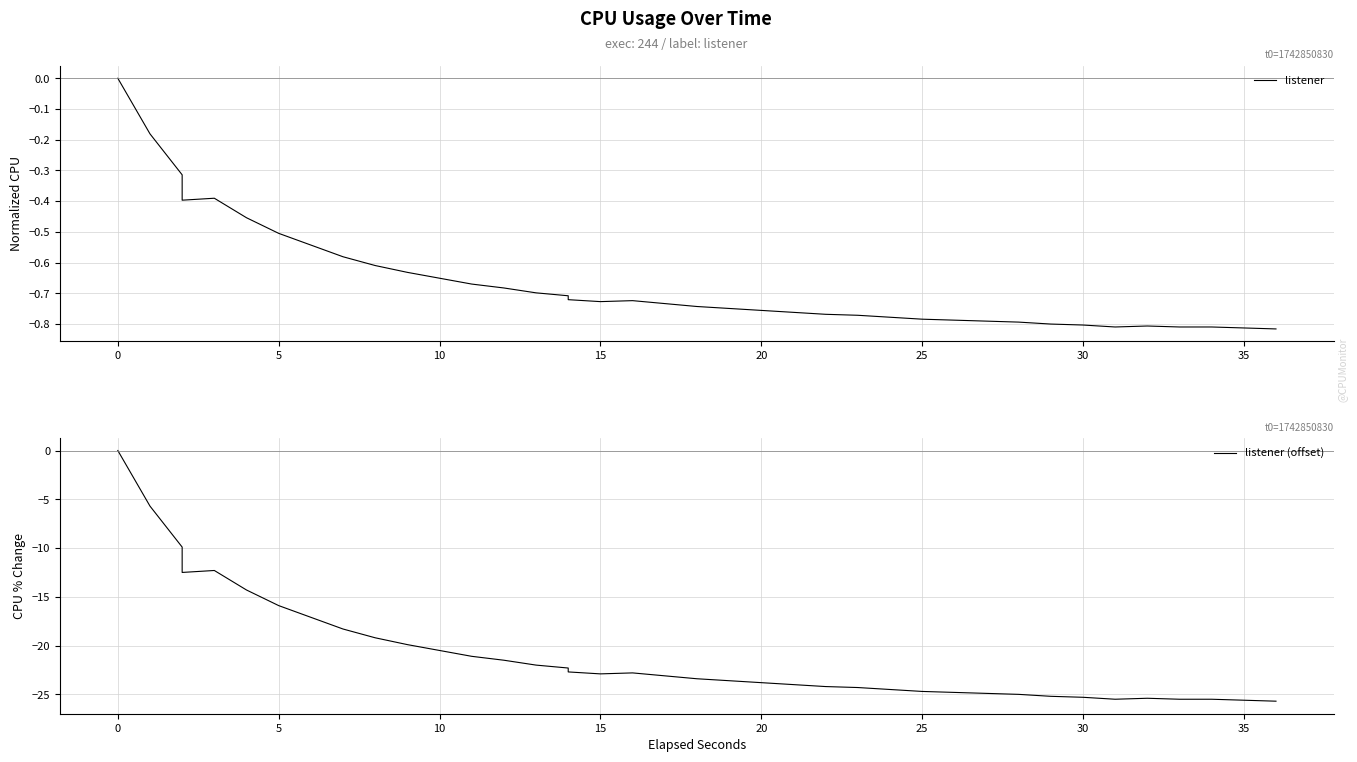

In listener (offset), how many points are higher than both neighbors (excluding endpoints)?

3